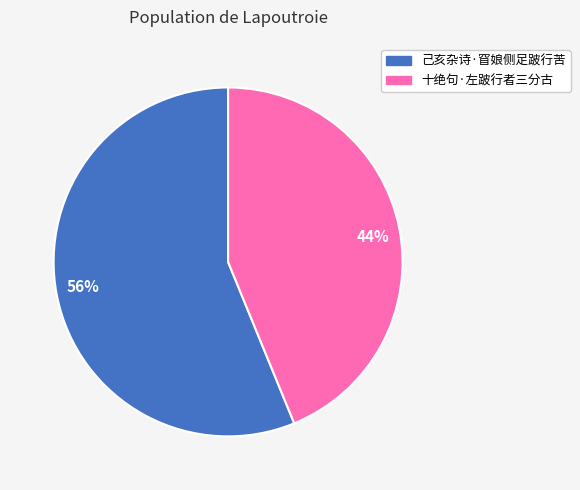

To the nearest percent, what is the combined percentage of 44% and 56%?

100%